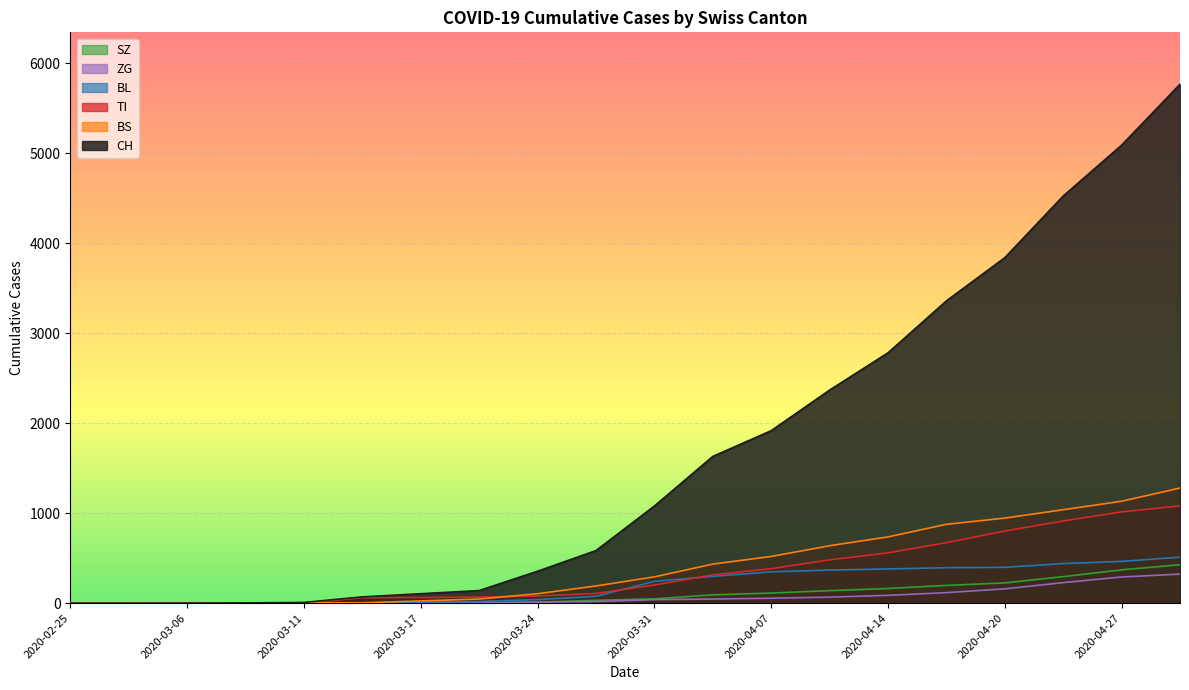

Is the value of CH at 2020-04-20 greater than the value of ZG at 2020-04-04?

Yes